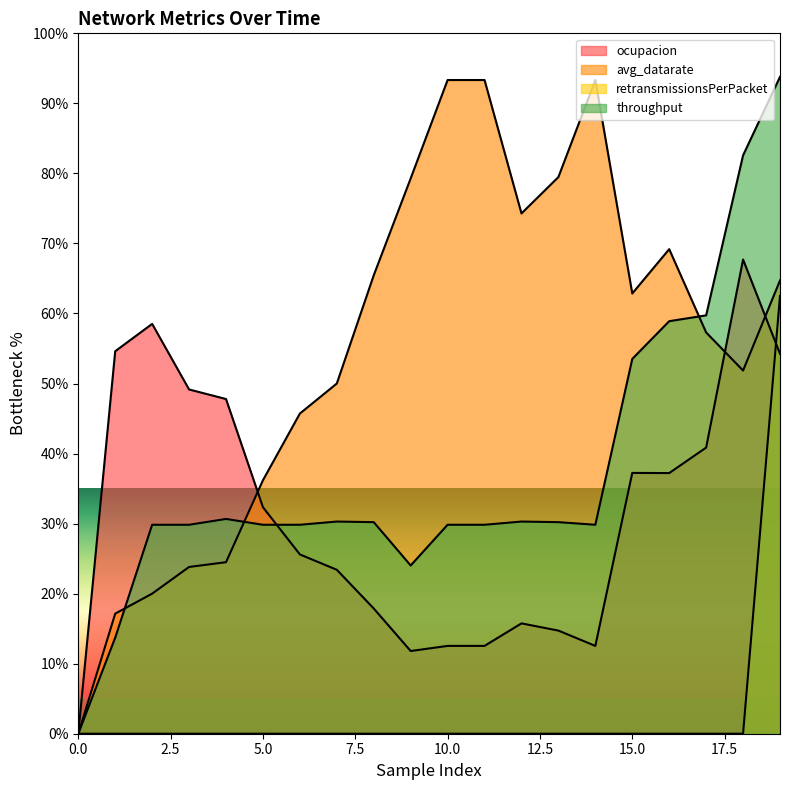

The value of throughput at 4 is 11.2. True or false?

False